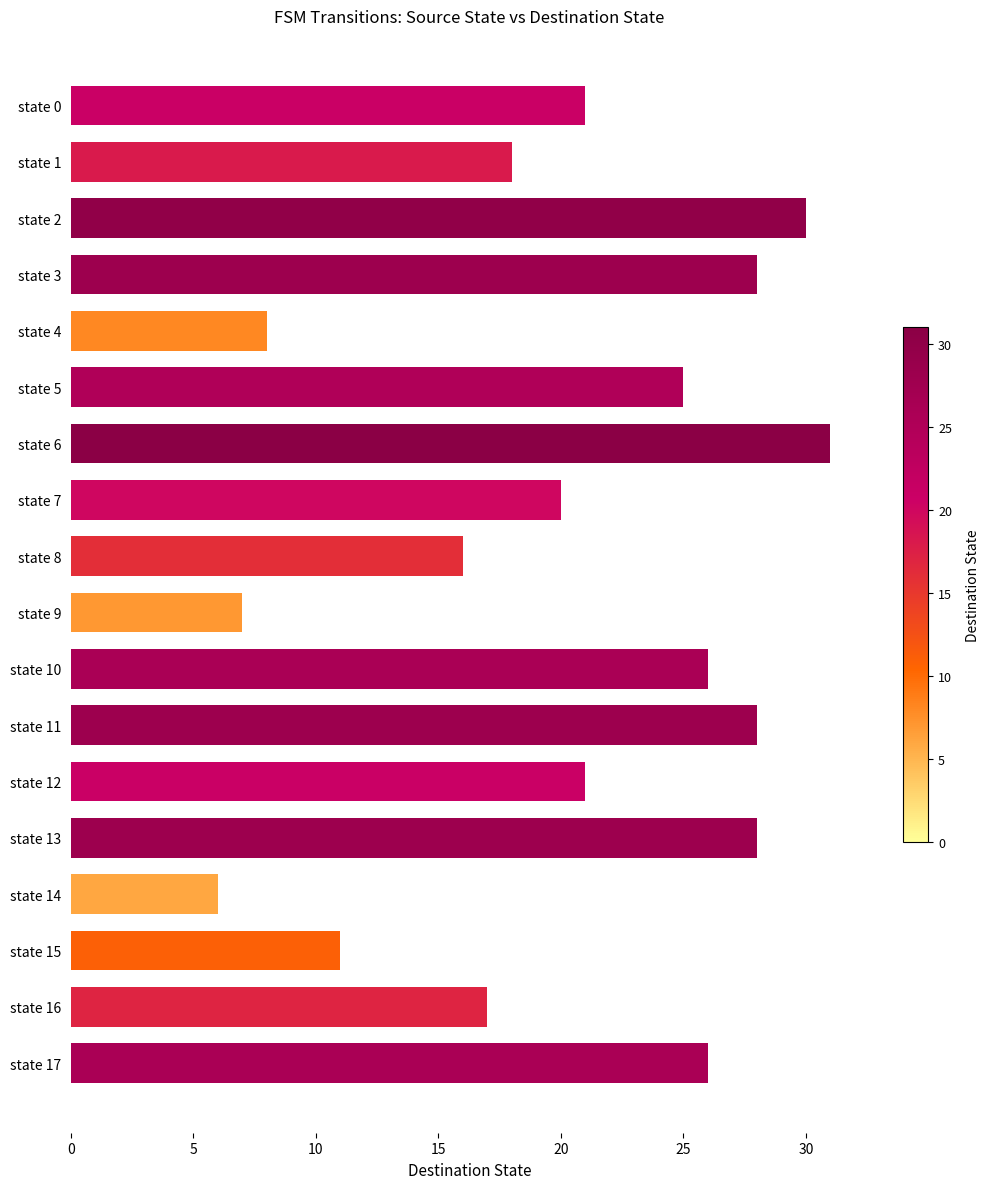

Are the bars grouped side by side (vs. stacked)?

No